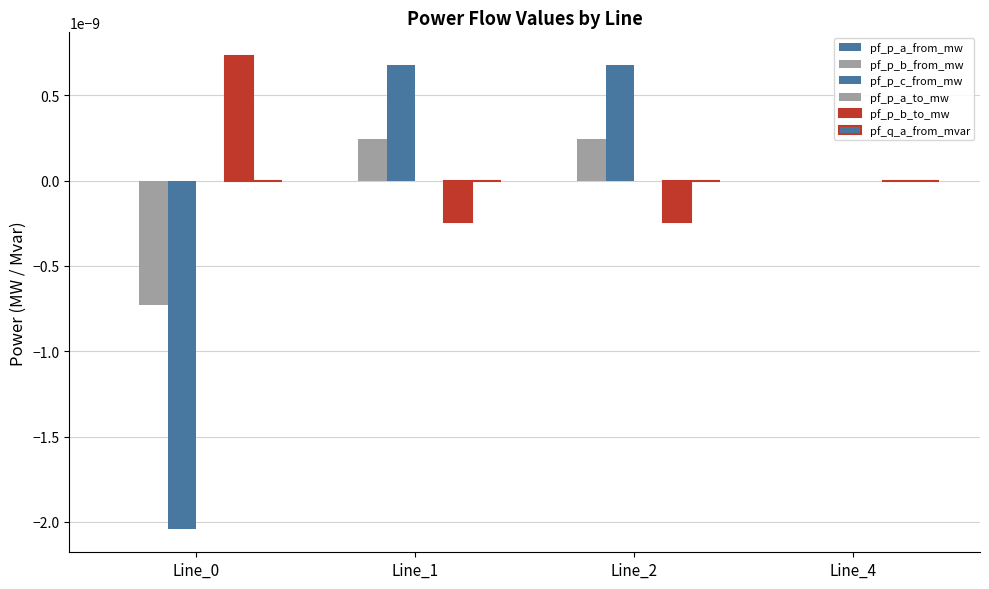

Which series has the largest range (max minus min)?

pf_p_c_from_mw